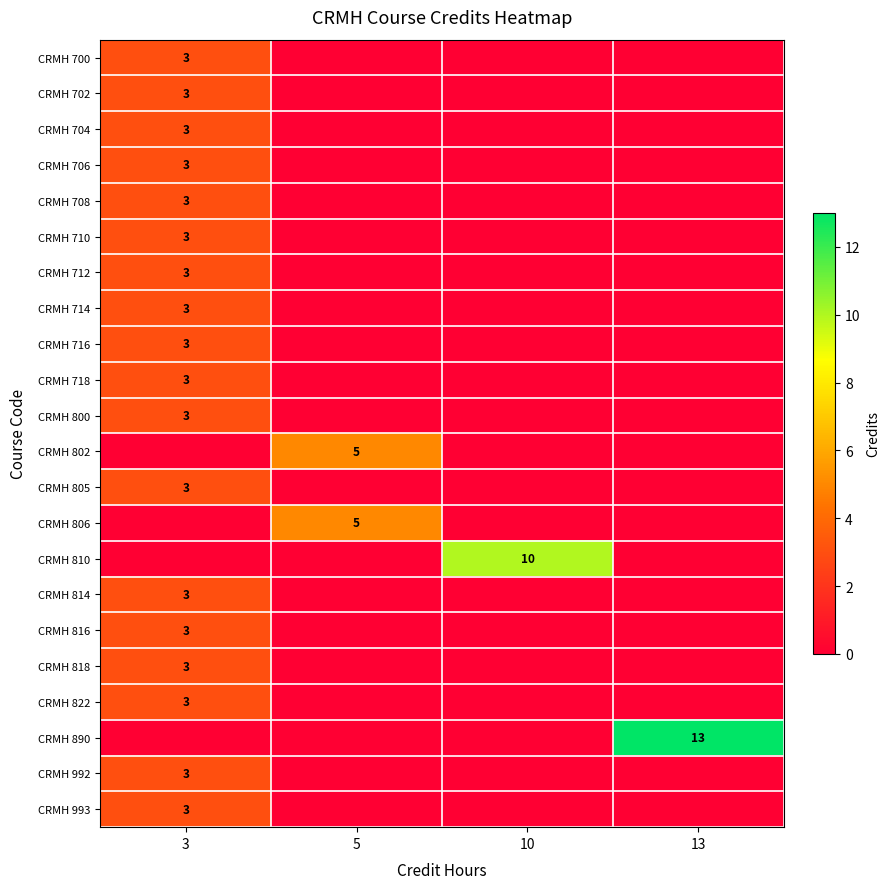

At how many categories does at least one series exceed 11?

1